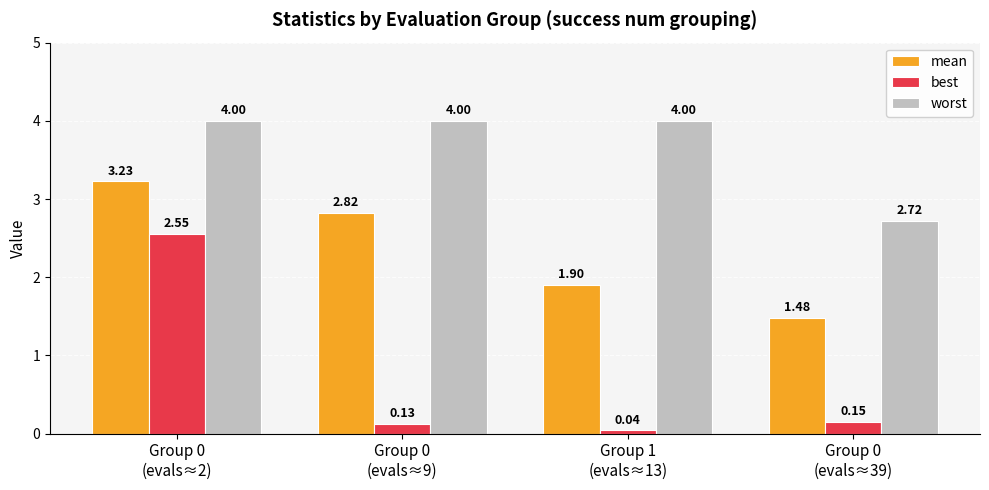

Which series changed the most between Group 0
(evals≈2) and Group 0
(evals≈9)?

best